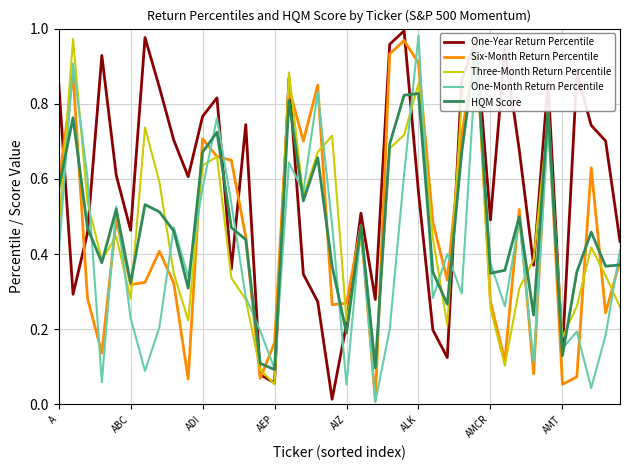

At which label does One-Month Return Percentile reach its peak?

ALK